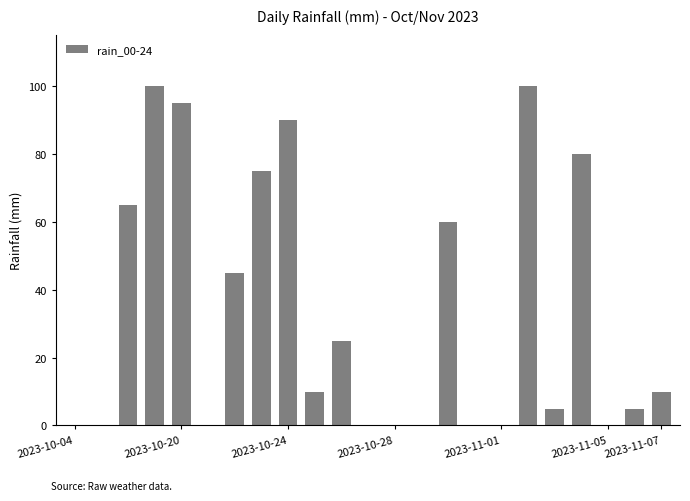

How many distinct data groups are displayed?

1